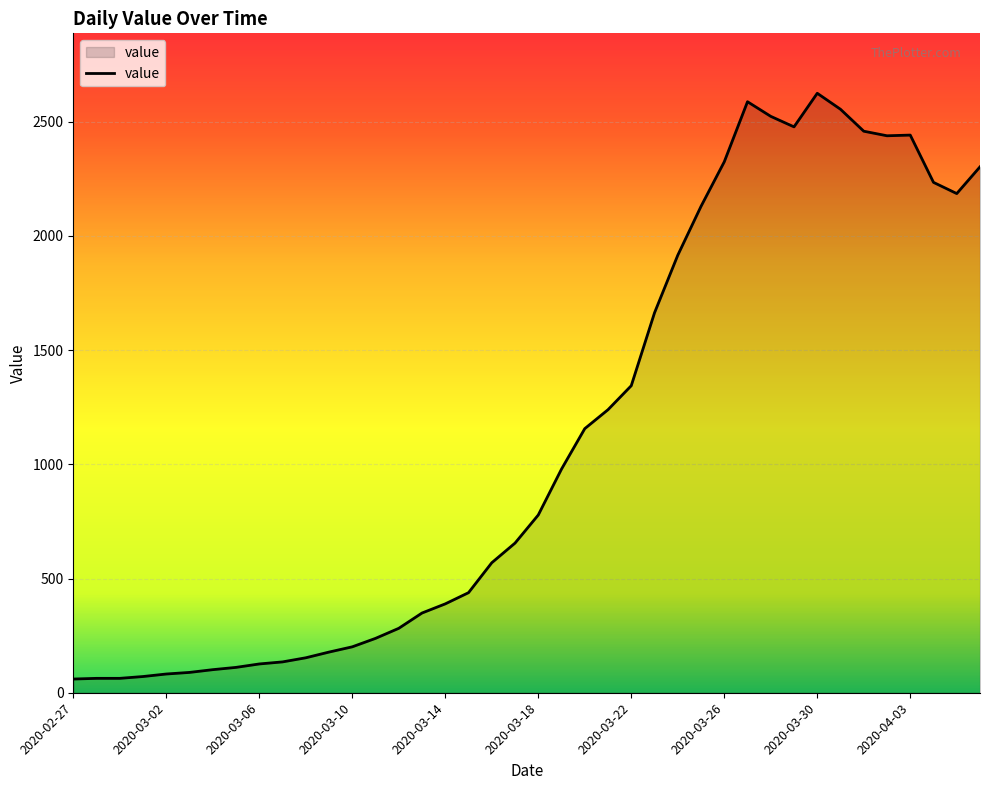

What is the greatest value displayed?

2624